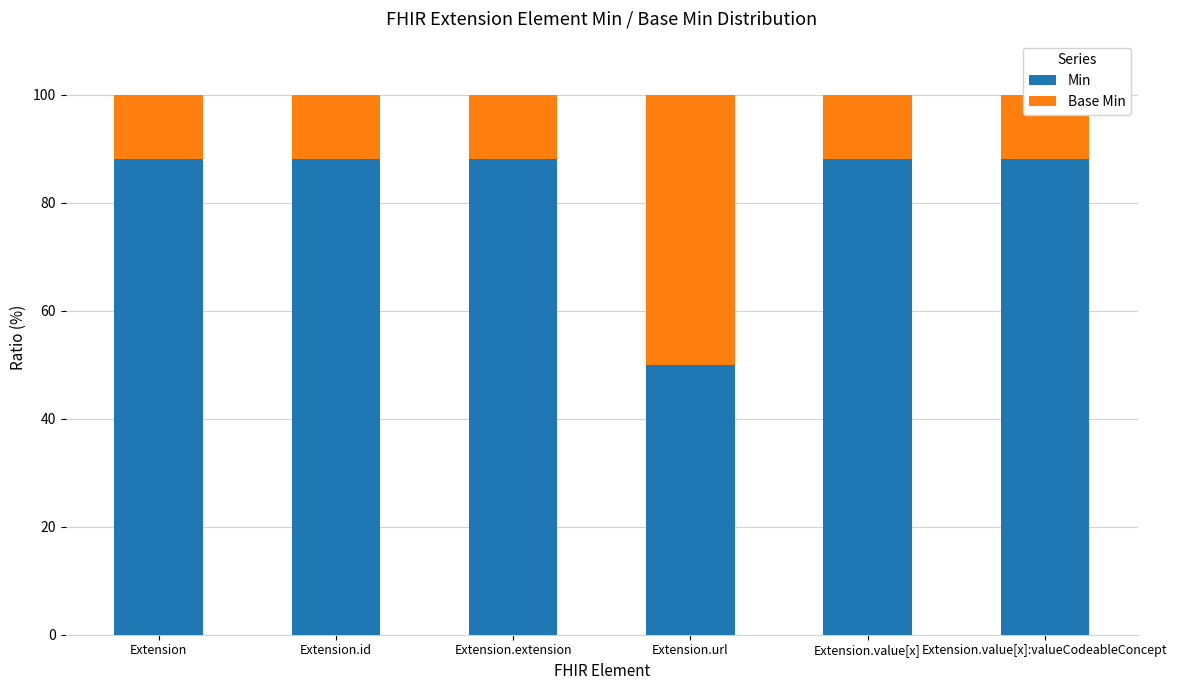

Reading left to right, list all the values displayed in this chart.

Min: Extension=88	Extension.id=88	Extension.extension=88	Extension.url=50	Extension.value[x]=88	Extension.value[x]:valueCodeableConcept=88
Base Min: Extension=12	Extension.id=12	Extension.extension=12	Extension.url=50	Extension.value[x]=12	Extension.value[x]:valueCodeableConcept=12